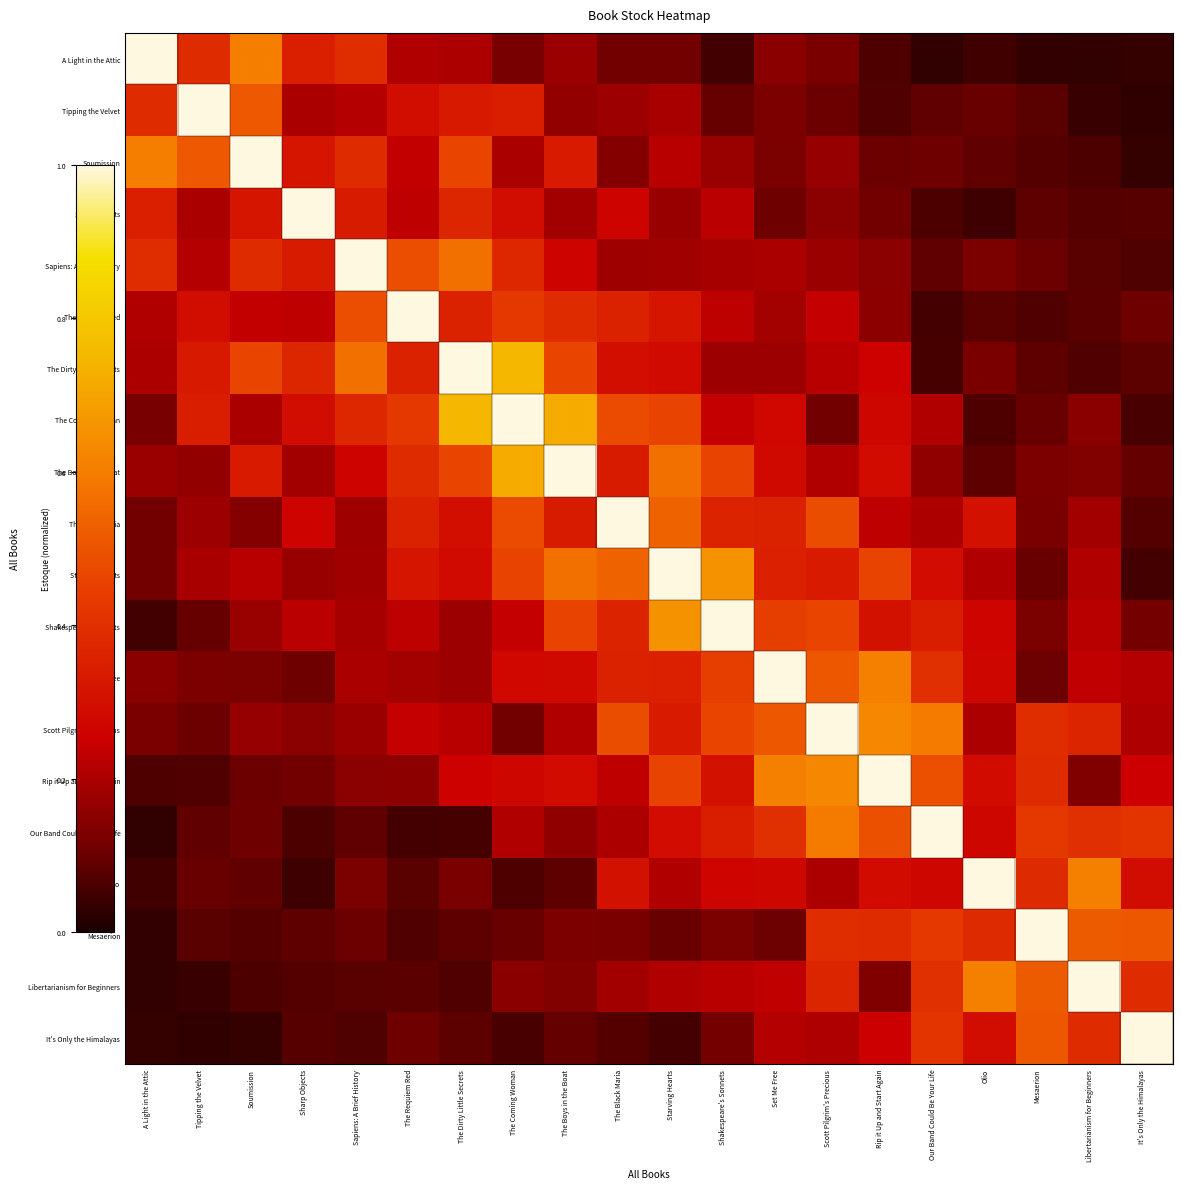

At how many categories does at least one series exceed 0?

20